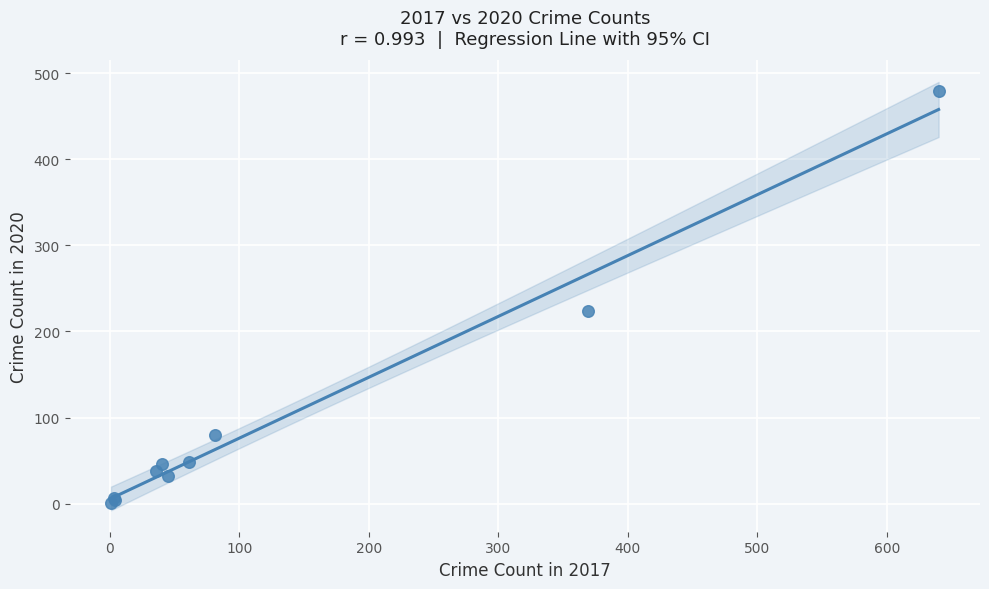

What Y value in the scatter plot is closest to 240?

224